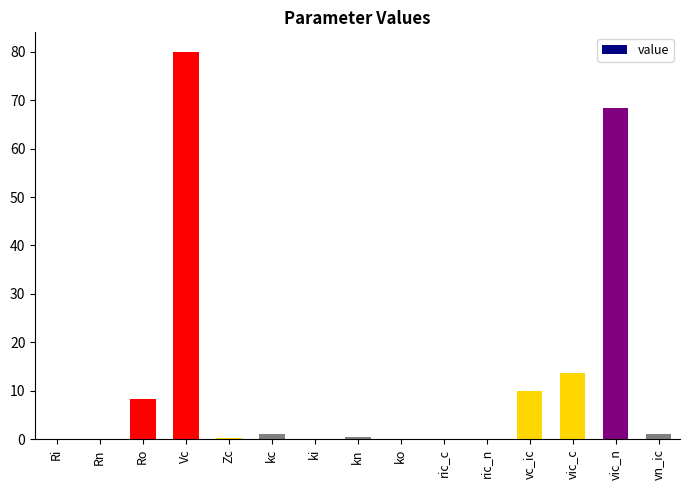

True or false: the data shows 11.6 at Ro.

False